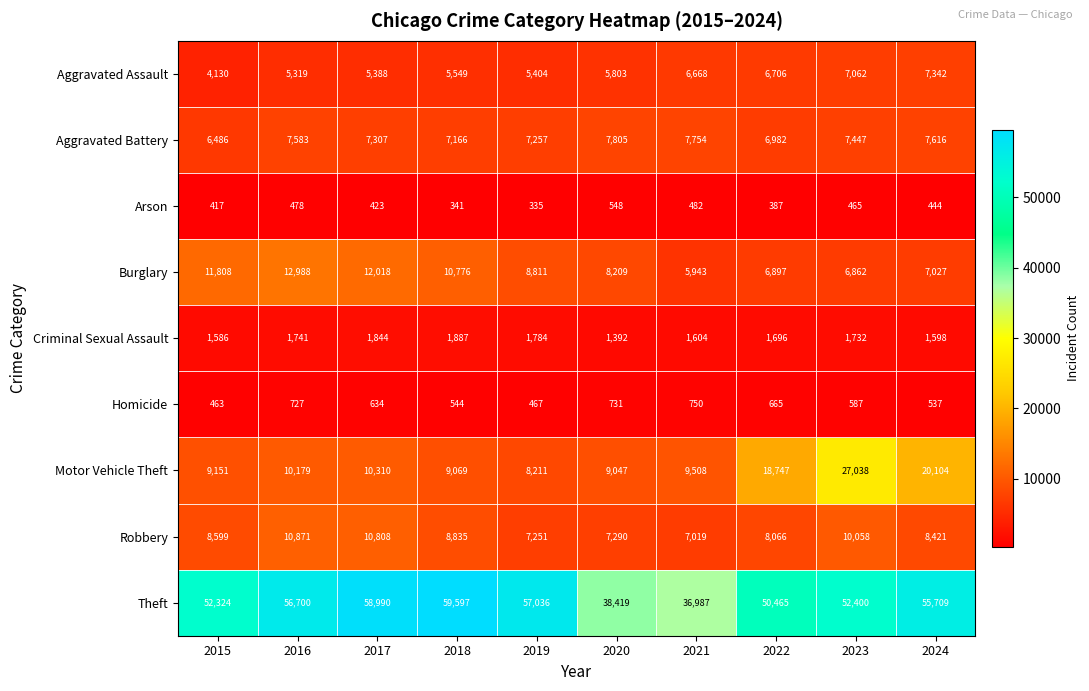

True or false: Robbery has a value of 8066 at 2022.

True